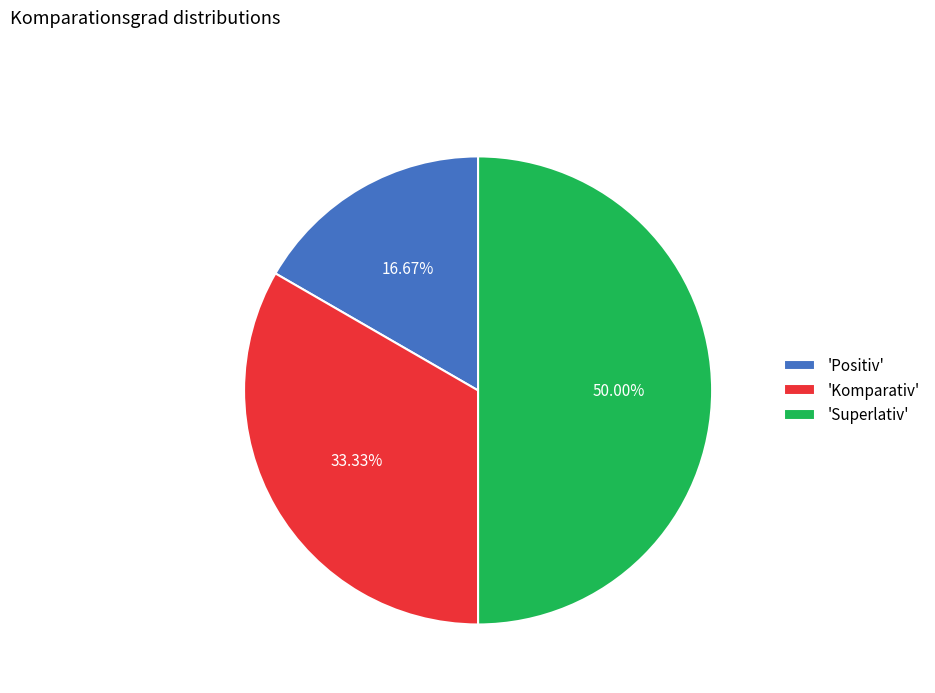

Which has a higher value, 'Positiv' or 'Superlativ'?

'Superlativ'